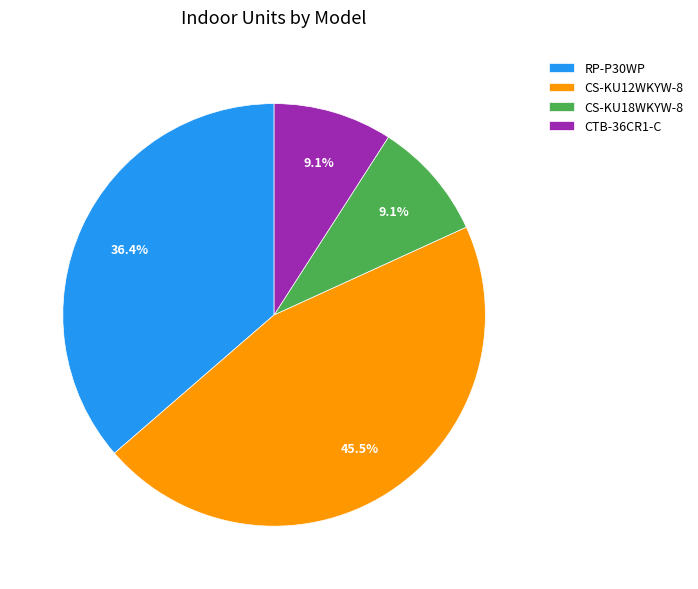

What percentage is NOT represented by CTB-36CR1-C?

90.9%